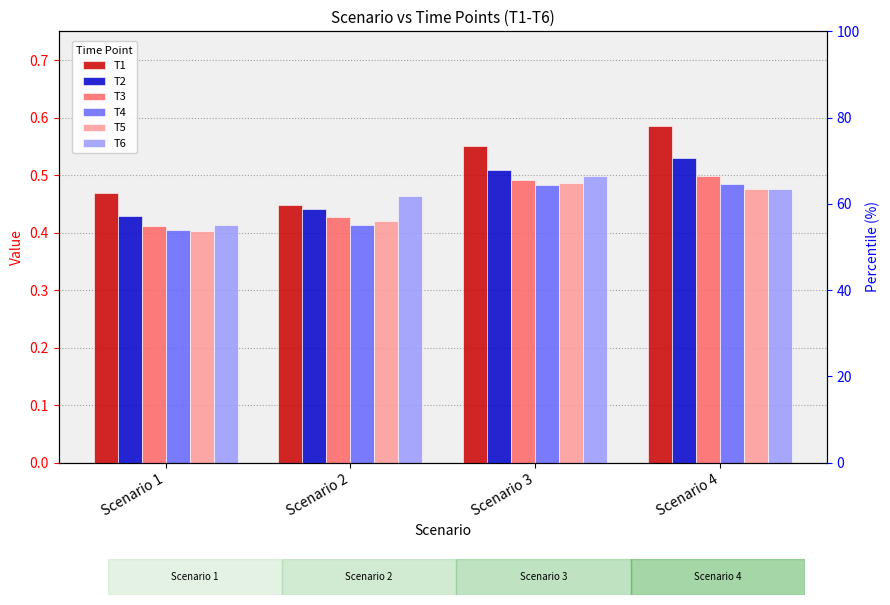

Which series has the widest spread of values?

T1